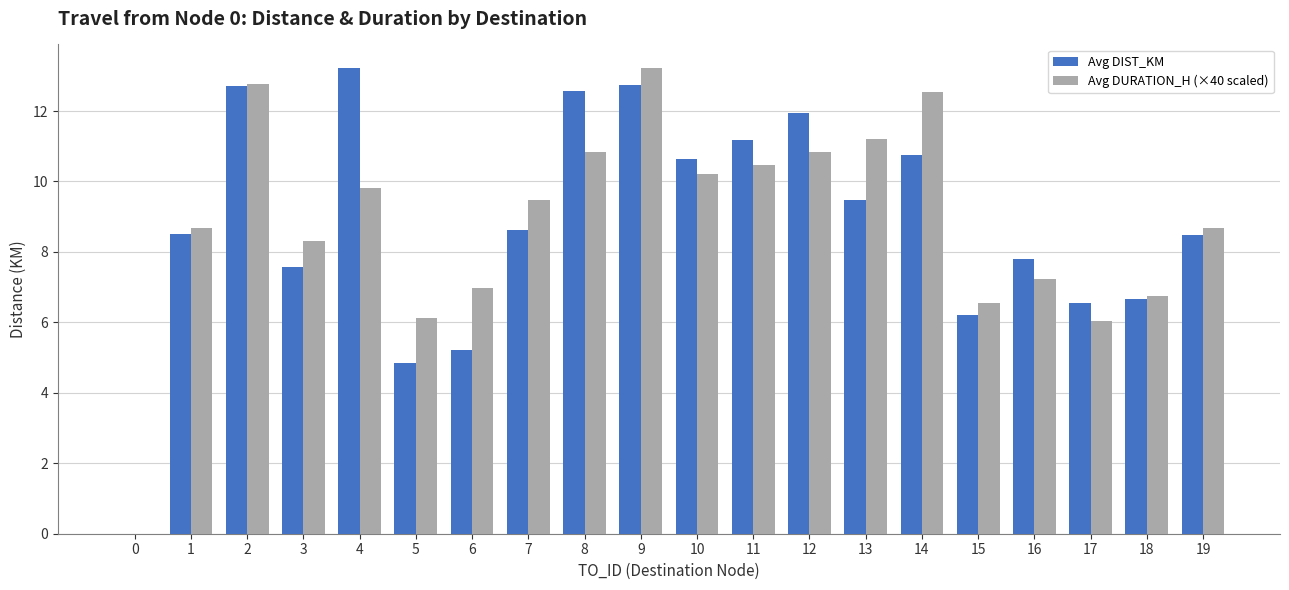

At which label is Avg DIST_KM closest to 6?

15